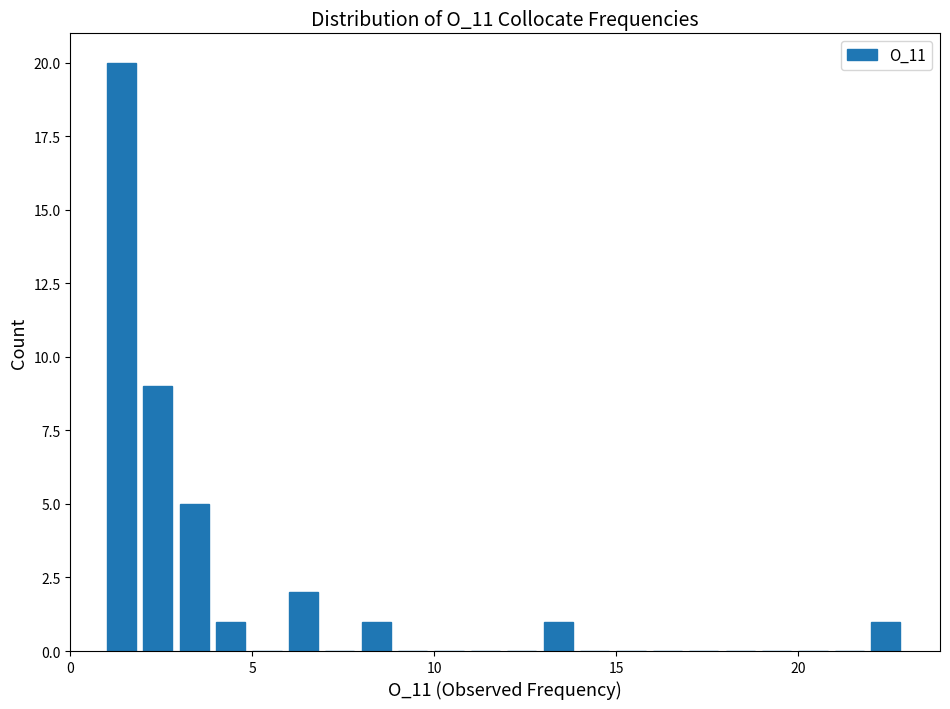

Around what value on the x-axis is the tallest bar? Give the approximate position of its centre, as read against the axis.

1.5